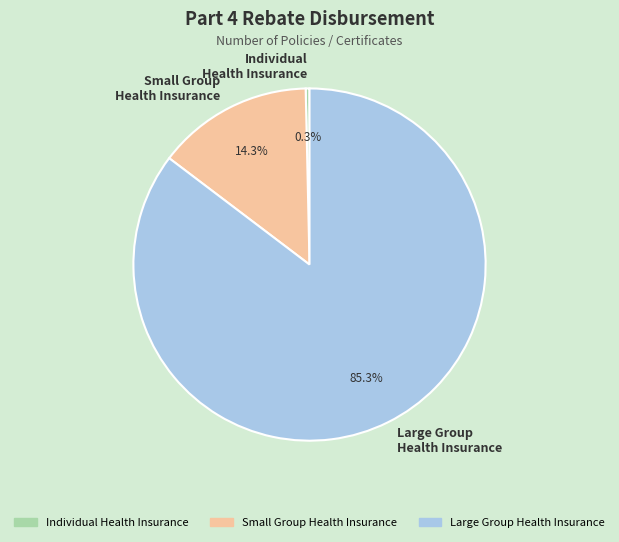

Rank the categories by value from highest to lowest.

Large Group Health Insurance, Small Group Health Insurance, Individual Health Insurance